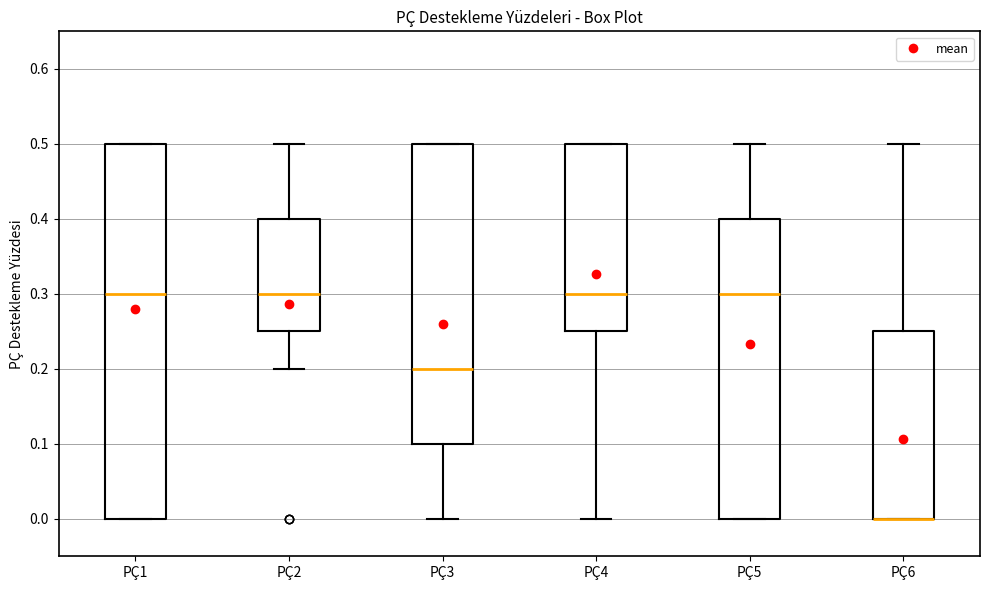

Where is the lower edge of the box for PÇ2 on the y-axis? The values are not printed on the chart, so give them approximately, as read against the axis.

0.25